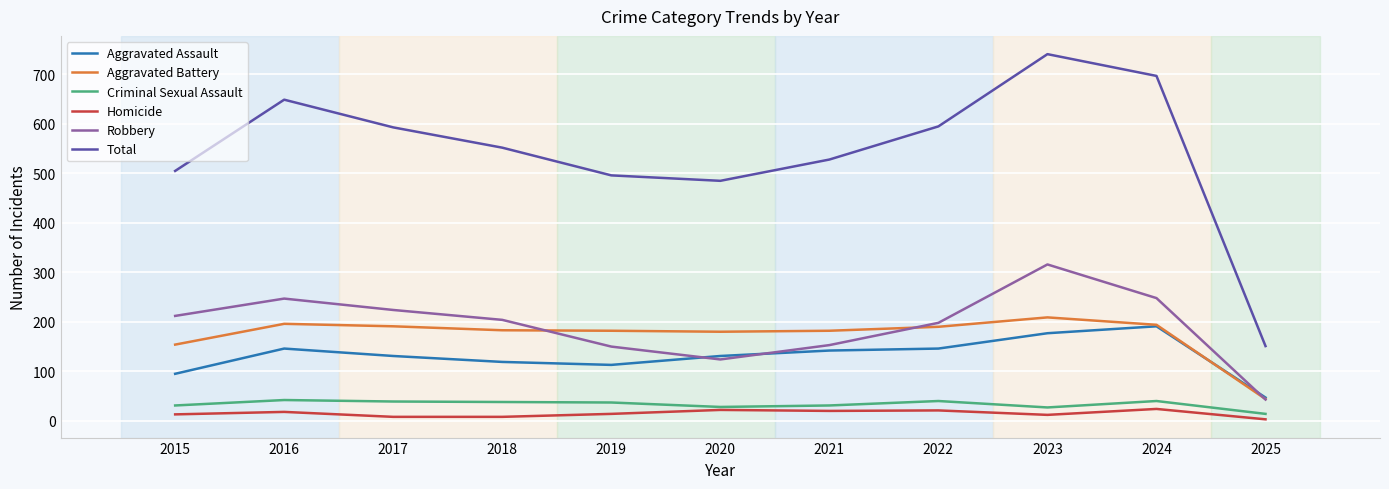

The Total series shows 1099 at 2023. True or false?

False